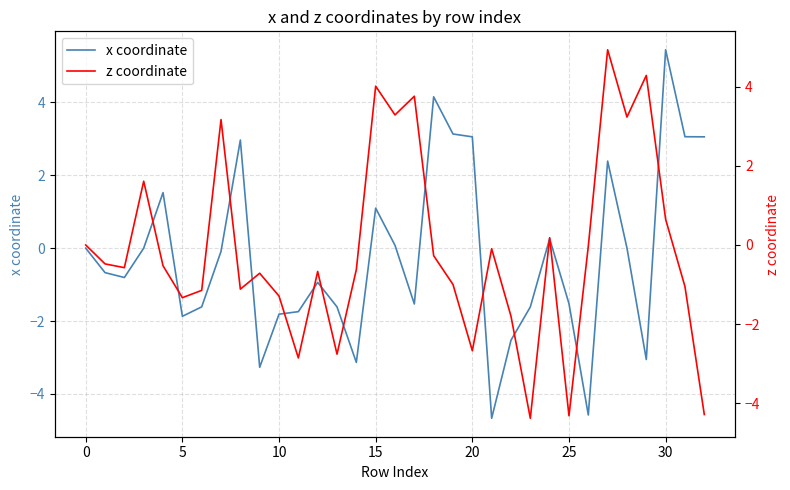

What is the highest value of the x coordinate series?

5.4